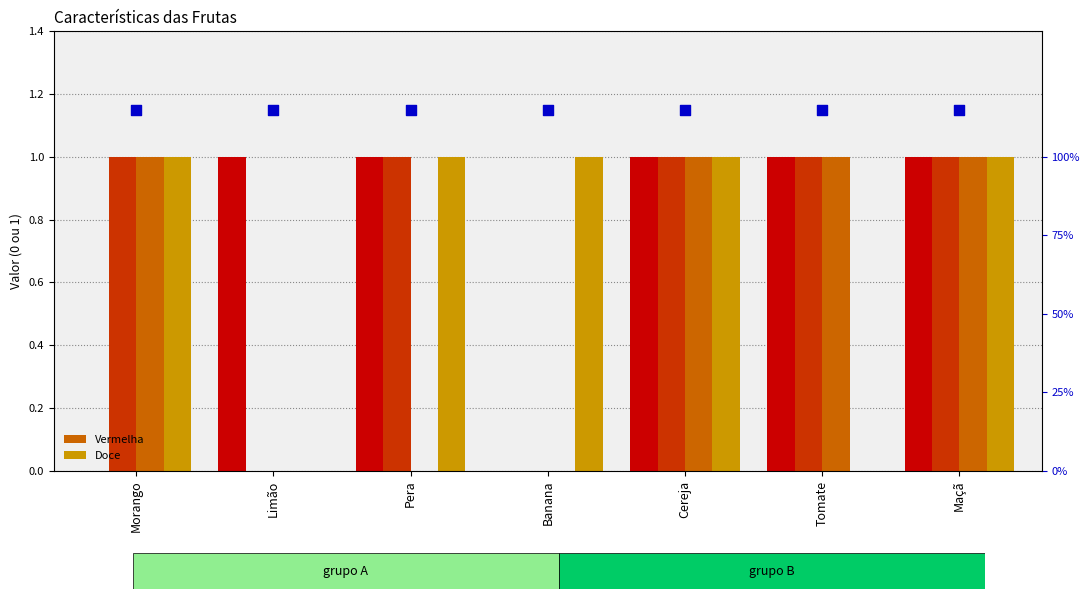

Which series has the widest spread of Y values?

Arredondada